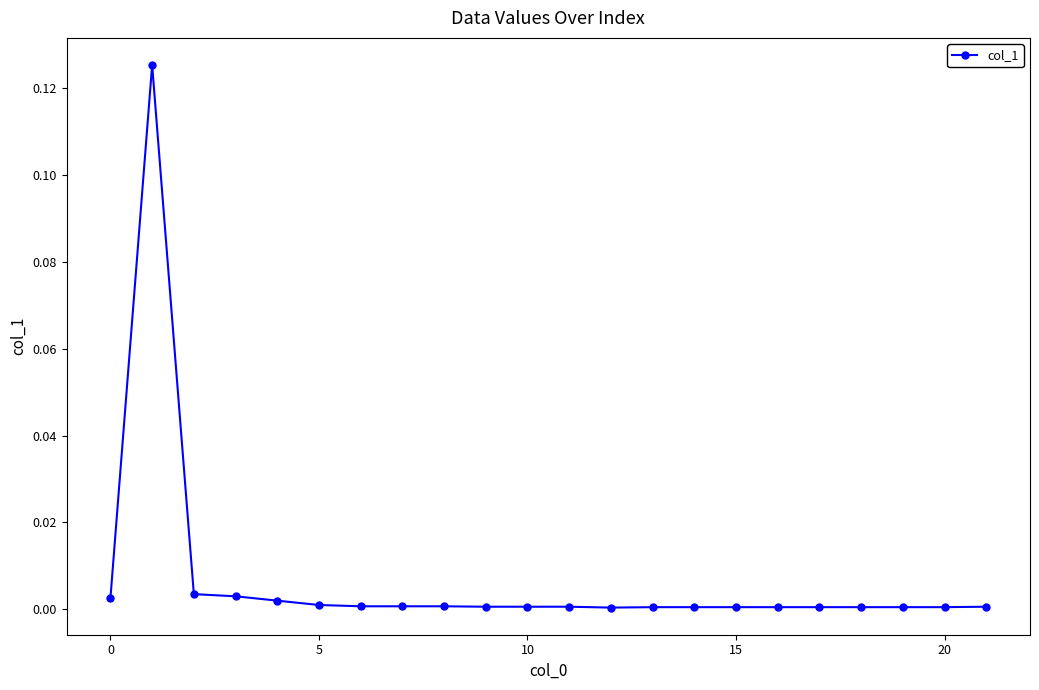

True or false: there are more than 0 points higher than both neighbors.

True